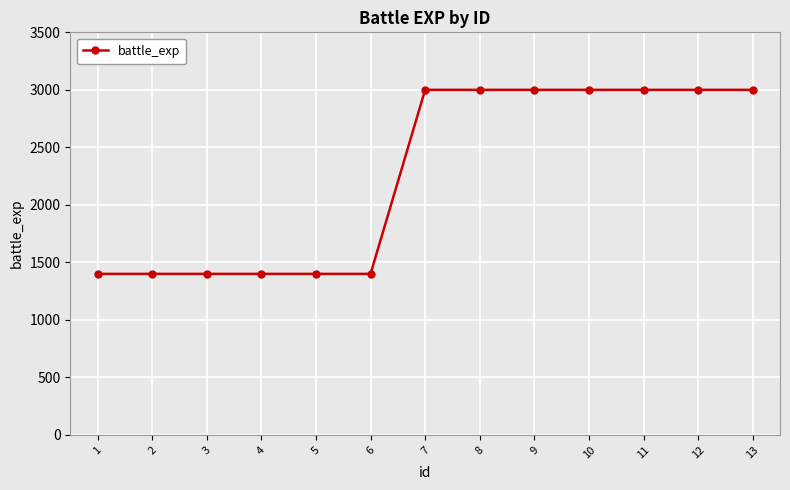

What is the average value?

2262